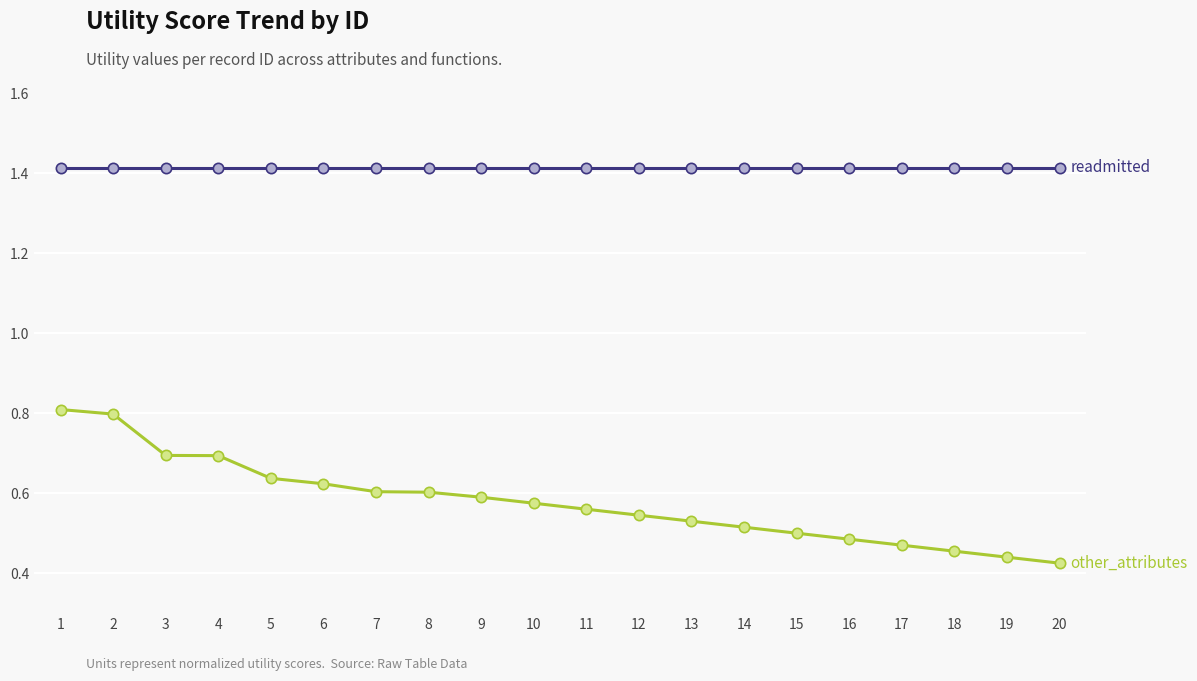

What is the total value across all series at 4?

2.1